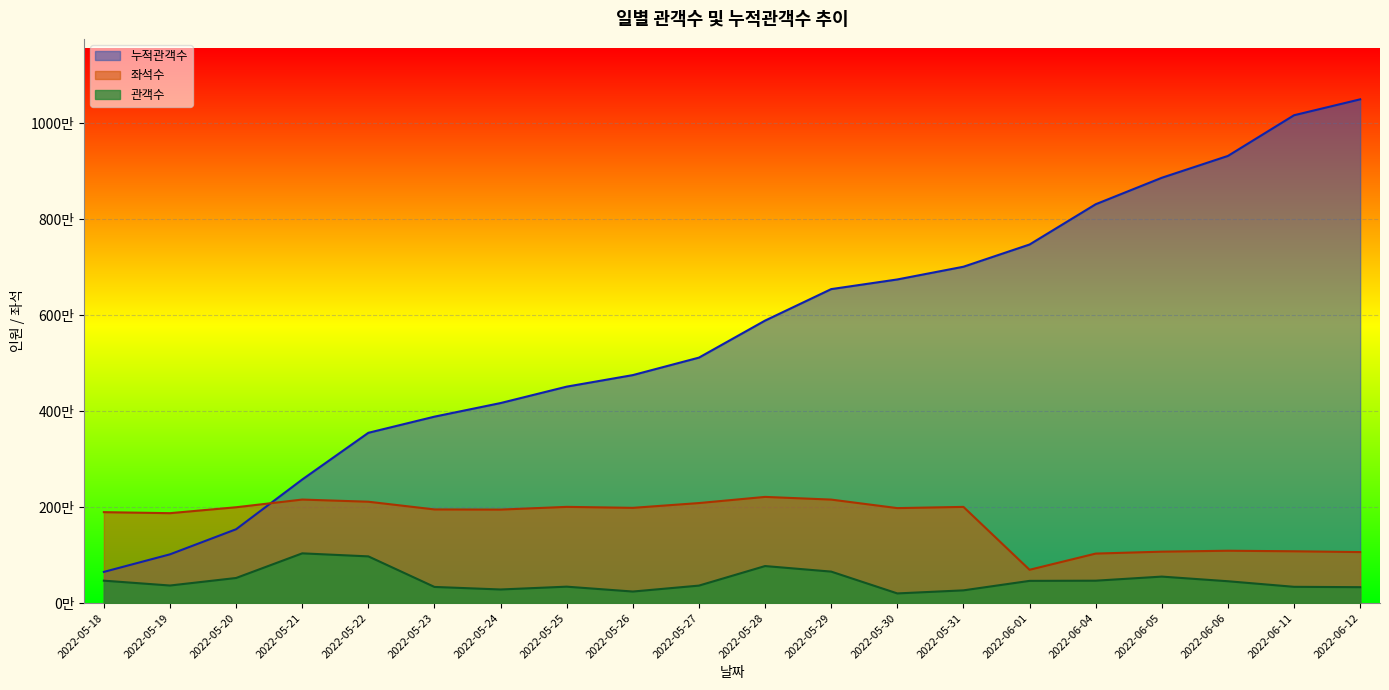

Reading right to left, extract all data points from this chart.

누적관객수: 2022-06-12=10503722	2022-06-11=10172168	2022-06-06=9323824	2022-06-05=8868488	2022-06-04=8316255	2022-06-01=7476602	2022-05-31=7013456	2022-05-30=6748111	2022-05-29=6546693	2022-05-28=5890409	2022-05-27=5118292	2022-05-26=4753820	2022-05-25=4513179	2022-05-24=4170907	2022-05-23=3887331	2022-05-22=3550676	2022-05-21=2576855	2022-05-20=1539849	2022-05-19=1016655	2022-05-18=650432
관객수: 2022-06-12=331554	2022-06-11=339123	2022-06-06=455336	2022-06-05=552233	2022-06-04=466932	2022-06-01=463146	2022-05-31=265345	2022-05-30=201418	2022-05-29=656284	2022-05-28=772117	2022-05-27=364472	2022-05-26=240641	2022-05-25=342272	2022-05-24=283576	2022-05-23=336655	2022-05-22=973821	2022-05-21=1037006	2022-05-20=523194	2022-05-19=366223	2022-05-18=467498
좌석수: 2022-06-12=1063525	2022-06-11=1080176	2022-06-06=1091589	2022-06-05=1072219	2022-06-04=1032133	2022-06-01=694490	2022-05-31=2005821	2022-05-30=1980310	2022-05-29=2157968	2022-05-28=2214102	2022-05-27=2085602	2022-05-26=1985922	2022-05-25=2006049	2022-05-24=1949494	2022-05-23=1952818	2022-05-22=2113561	2022-05-21=2158563	2022-05-20=1998214	2022-05-19=1874655	2022-05-18=1895922